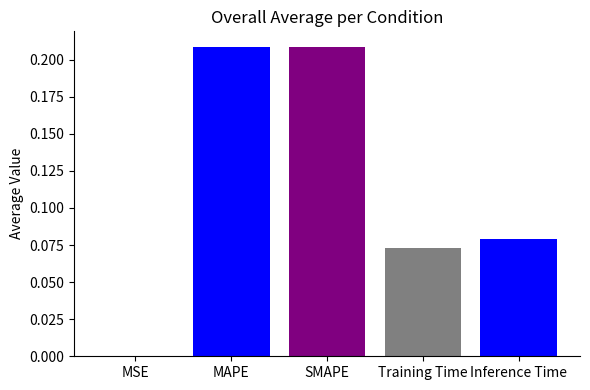

The chart shows a value of 0.0 at SMAPE. True or false?

False